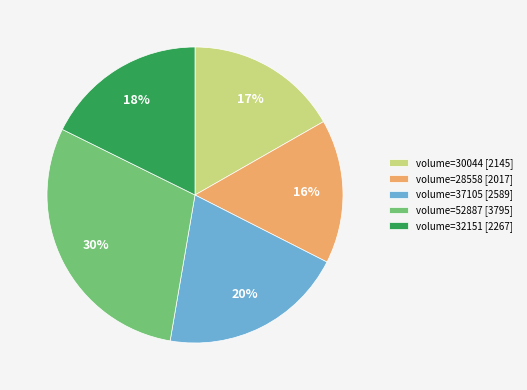

To the nearest percent, what portion does volume=30044 [2145] represent?

17%